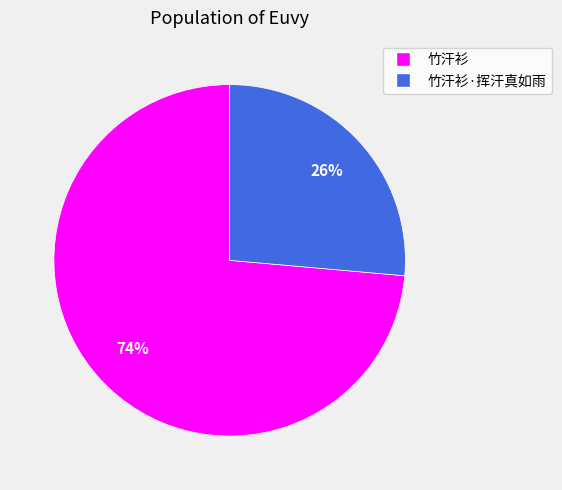

Does any single category account for the majority?

Yes